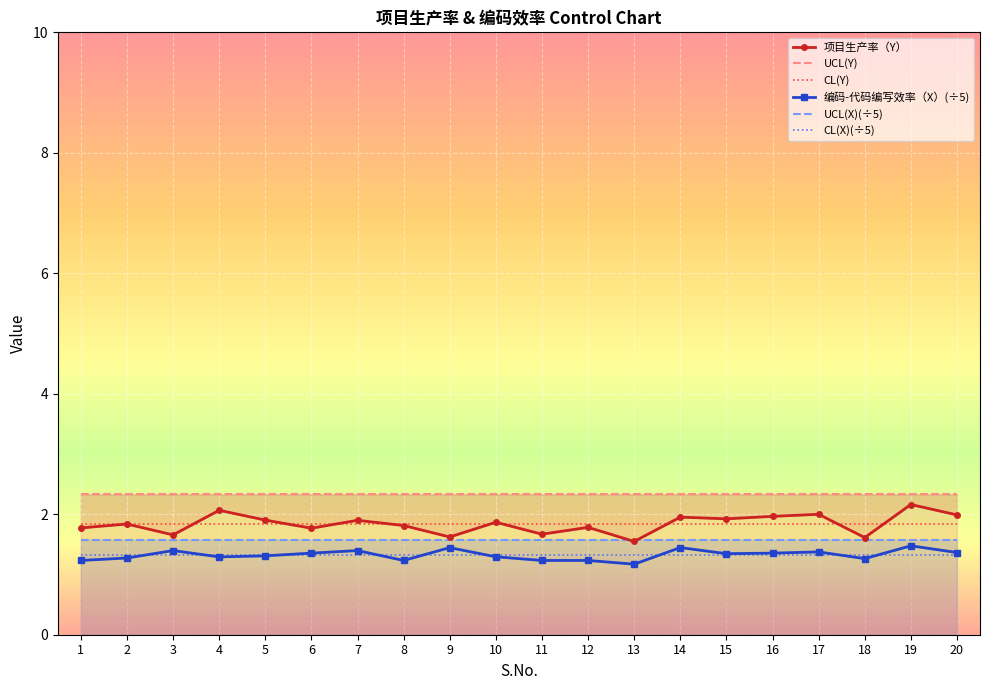

How many lines are shown in the chart?

6